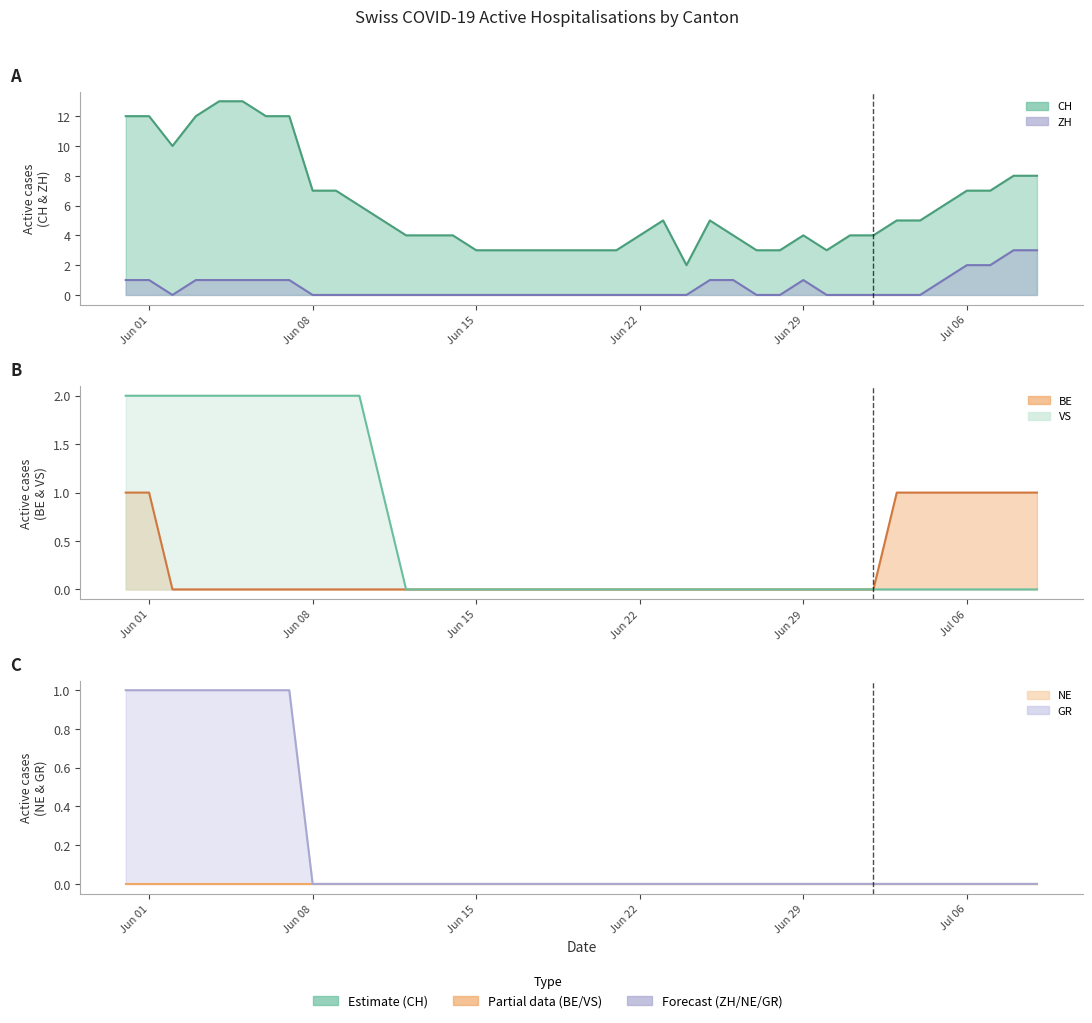

How many lines are shown in the chart?

6